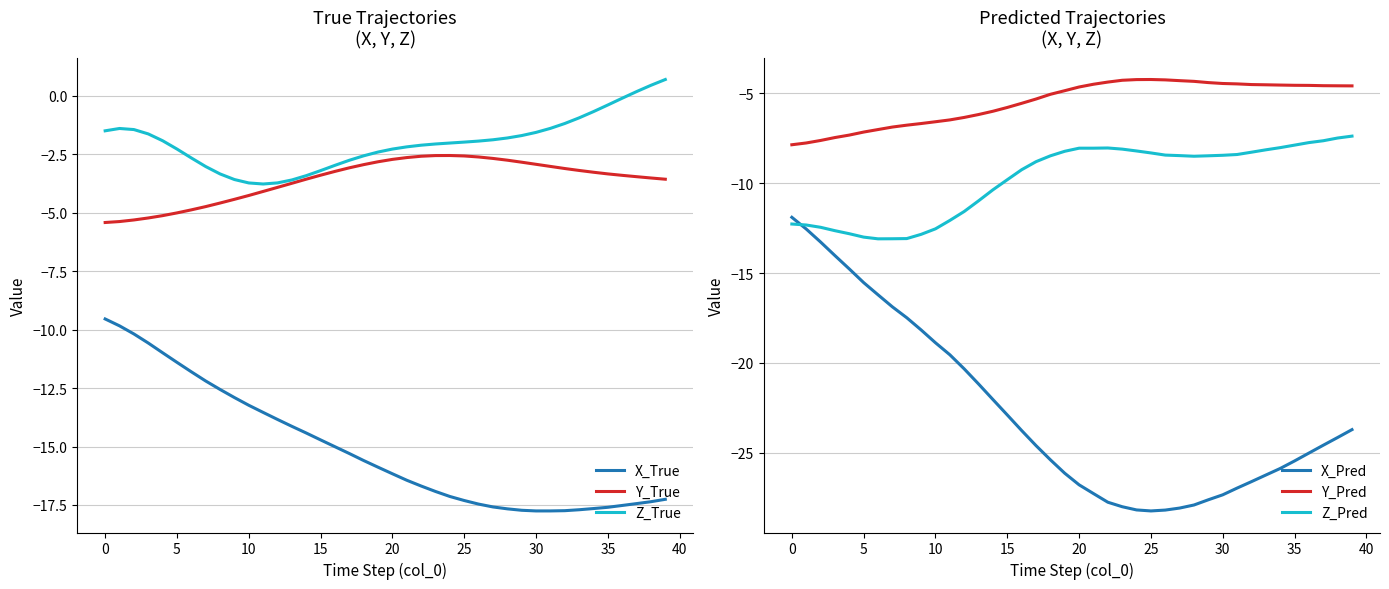

Rank the series at 14 from lowest to highest value.

X_Pred, X_True, Z_Pred, Y_Pred, Y_True, Z_True